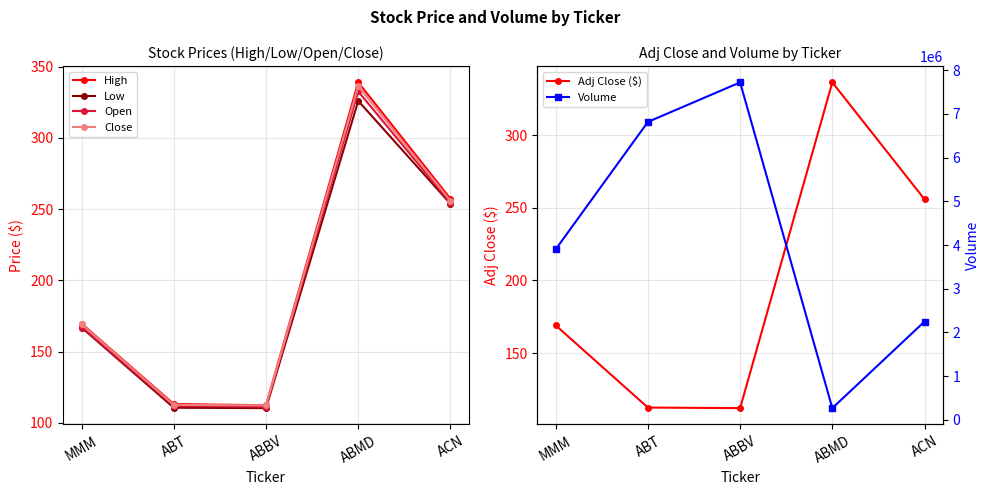

Where is the first local minimum for Volume?

ABMD